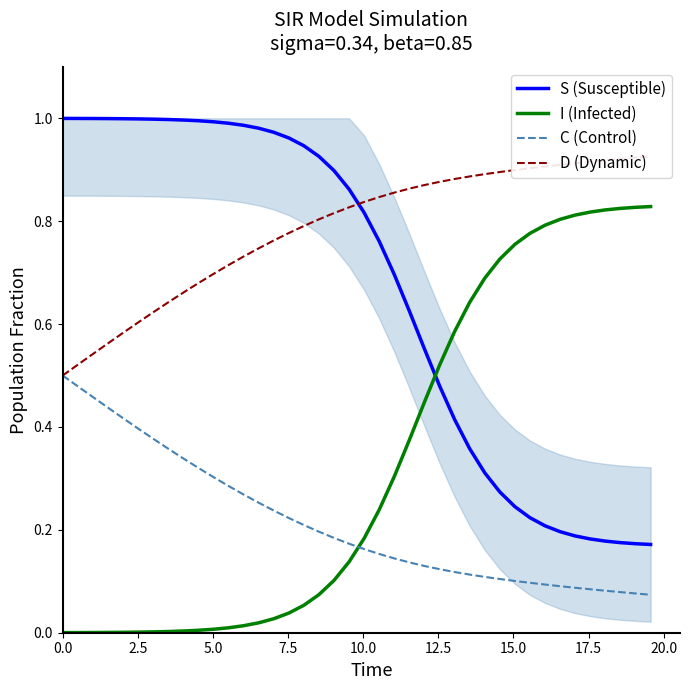

True or false: S (Susceptible) and I (Infected) intersect in this chart.

True